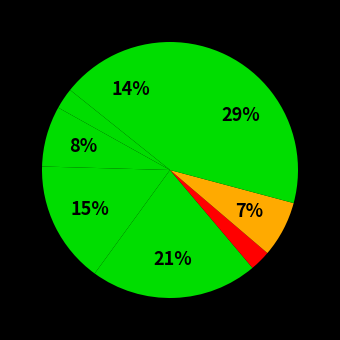

How many slices are in this pie chart?

8